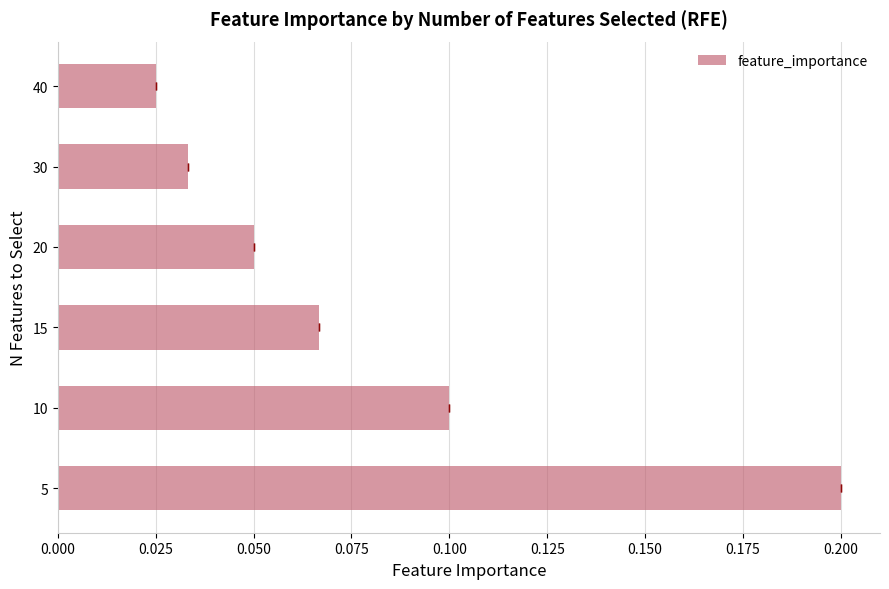

Count the values in the range 0 to 1.

6